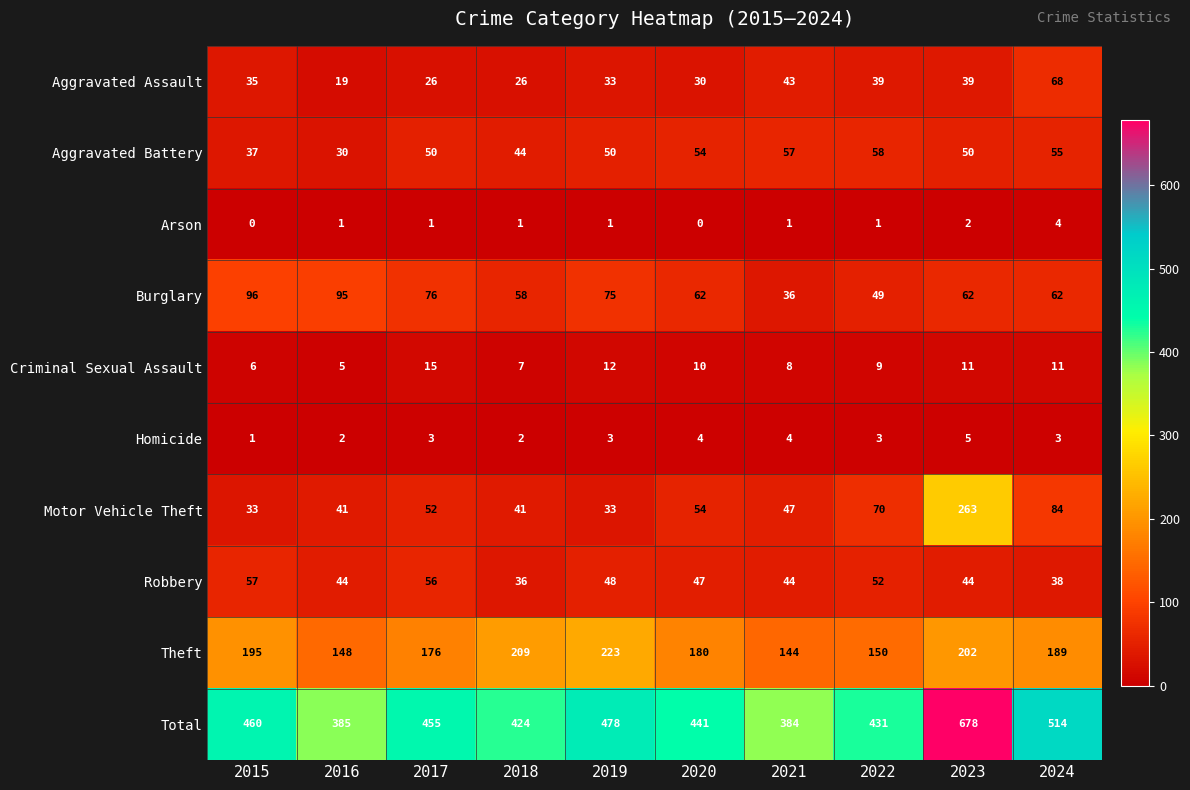

Rank the series at 2021 from lowest to highest value.

Arson, Homicide, Criminal Sexual Assault, Burglary, Aggravated Assault, Robbery, Motor Vehicle Theft, Aggravated Battery, Theft, Total